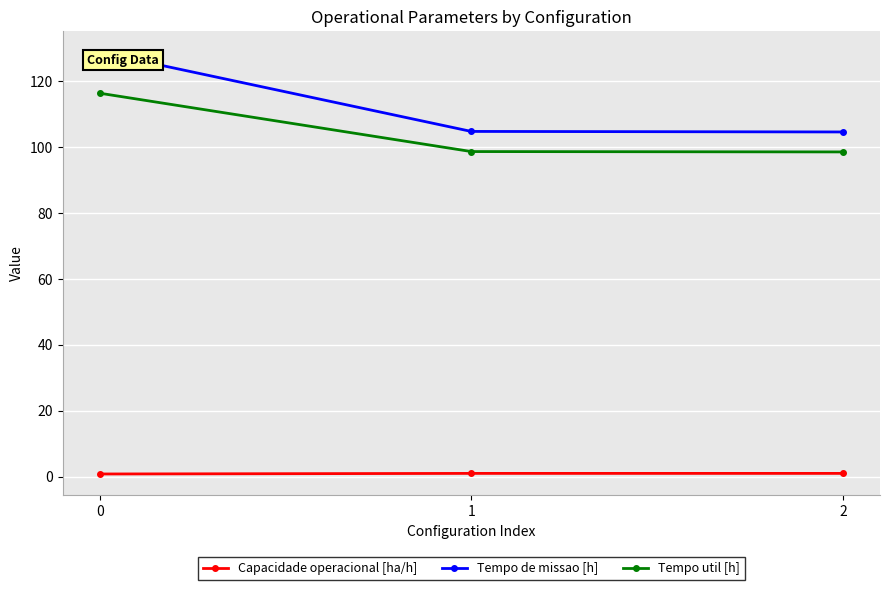

Count the number of categories in the chart.

3